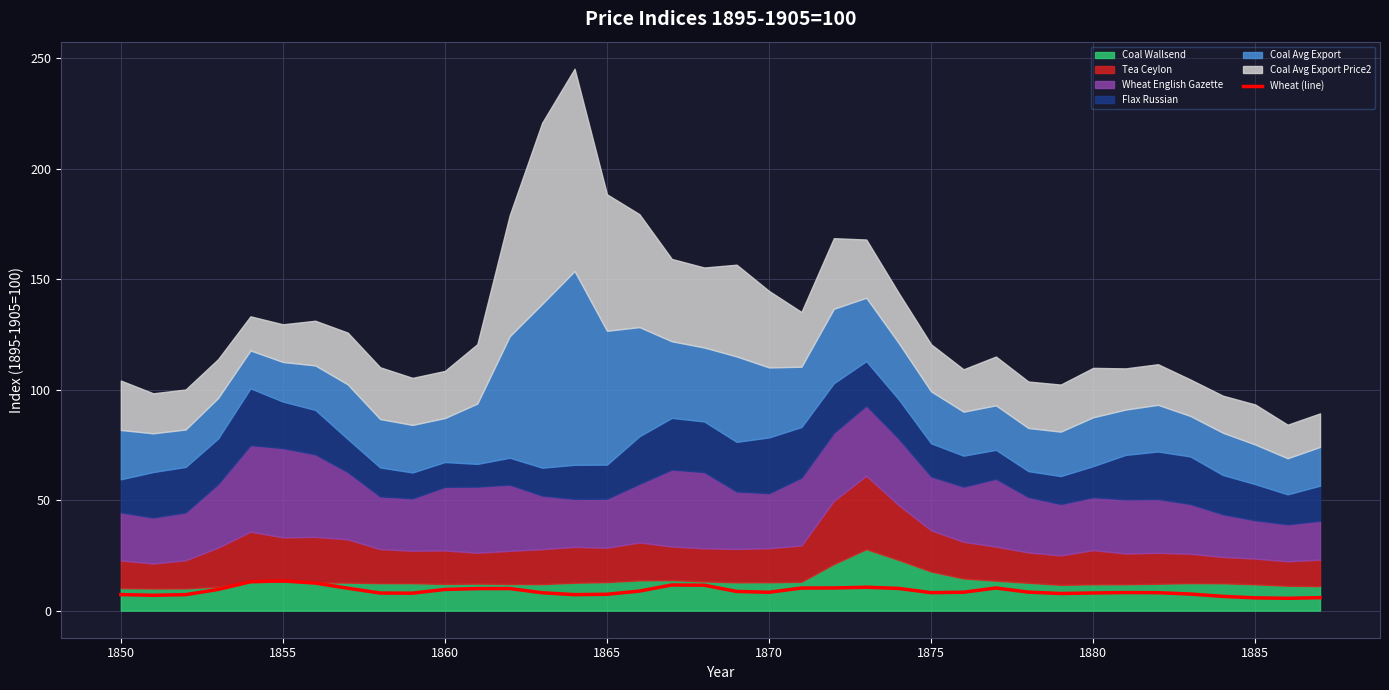

How many data points are above 8?

24